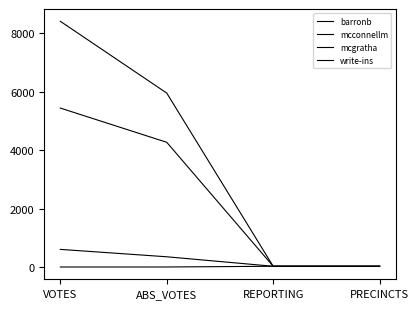

True or false: barronb and mcgratha intersect in this chart.

False